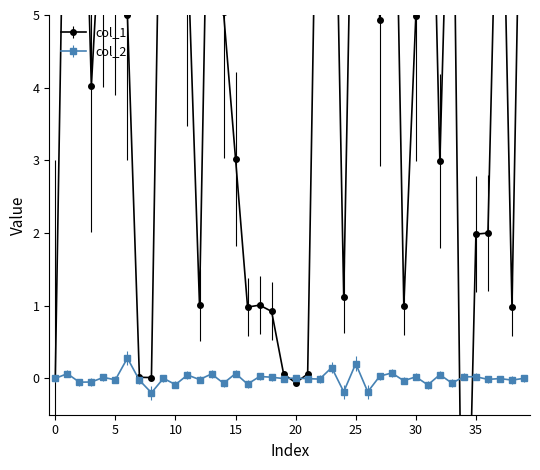

What is the maximum value for col_2?

0.3